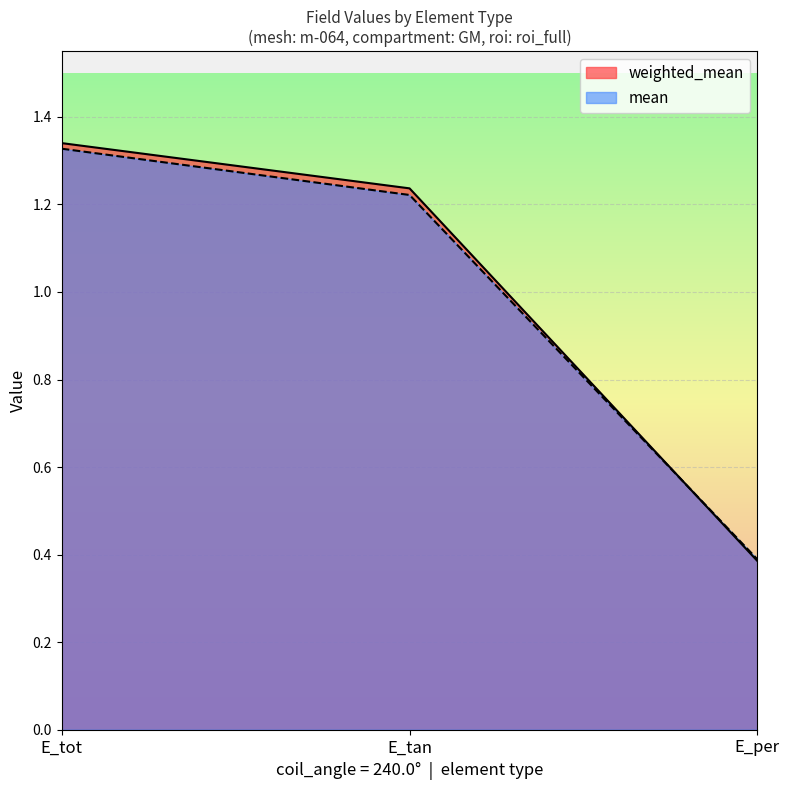

What is the minimum value for mean?

0.4